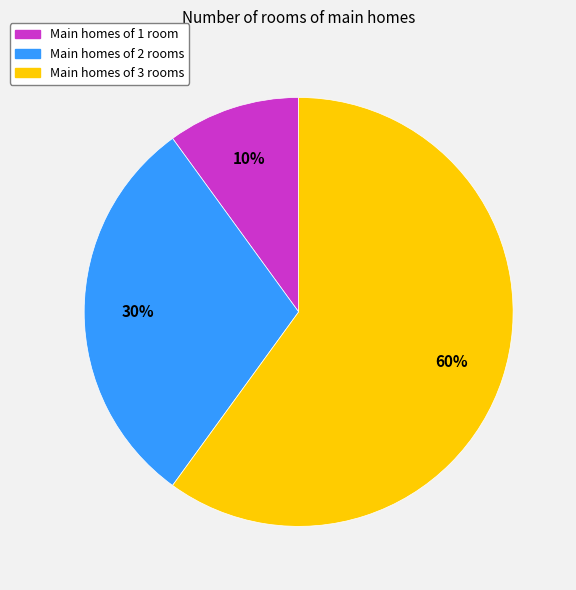

To the nearest percent, what is the difference between the largest and smallest slice percentages?

50%